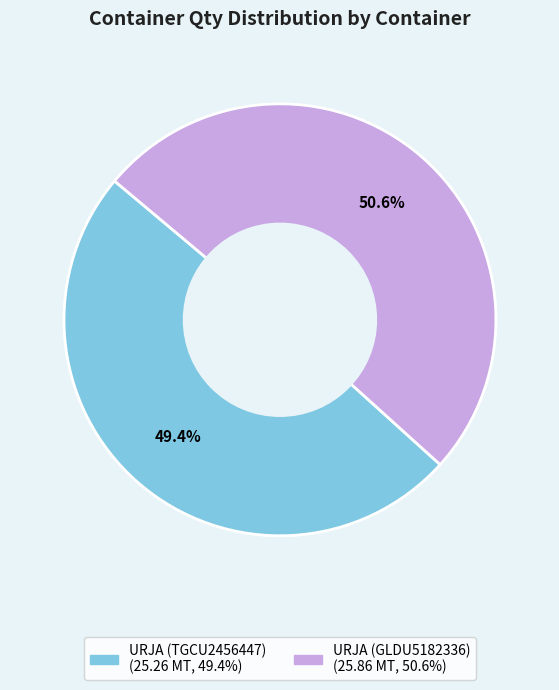

True or false: URJA (GLDU5182336) accounts for 58% of the total.

False